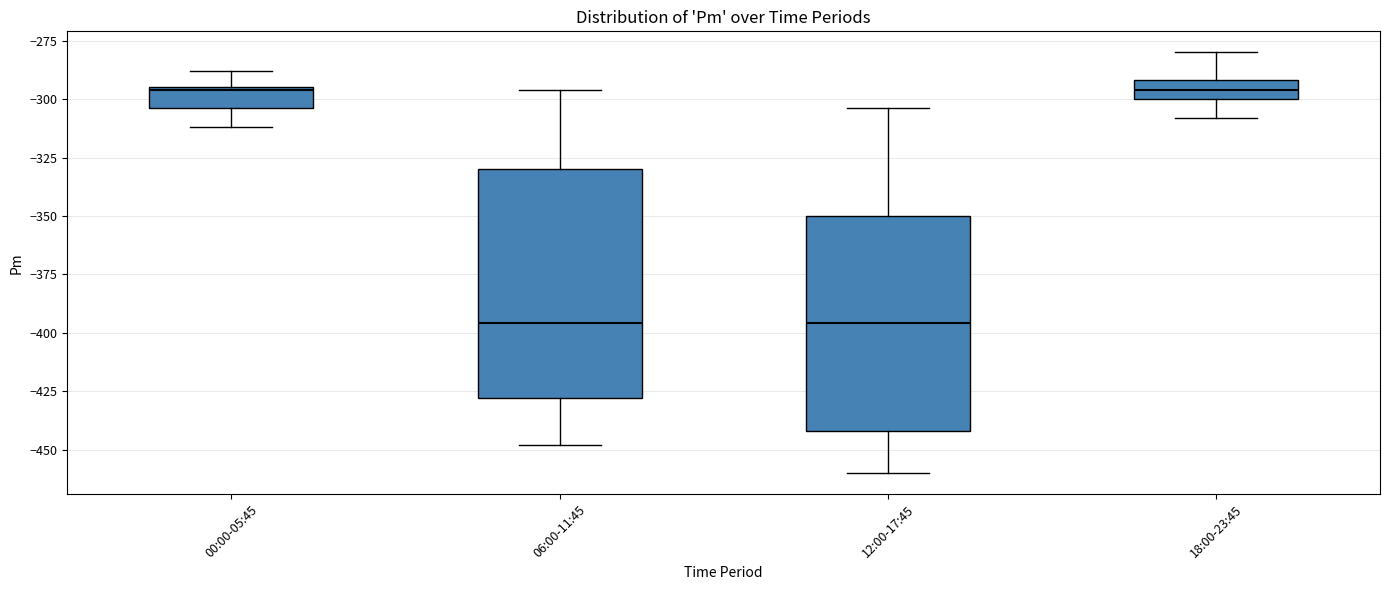

Reading left to right, transcribe this box plot: for each box, give where its median line is, the range the box spans, and where its two whiskers end, as read against the y-axis. The values are not printed on the chart, so give them approximately, as read against the axis.

00:00-05:45: median -295, box -305 to -295, whiskers -310 to -290
06:00-11:45: median -395, box -430 to -330, whiskers -450 to -295
12:00-17:45: median -395, box -440 to -350, whiskers -460 to -305
18:00-23:45: median -295, box -300 to -290, whiskers -310 to -280